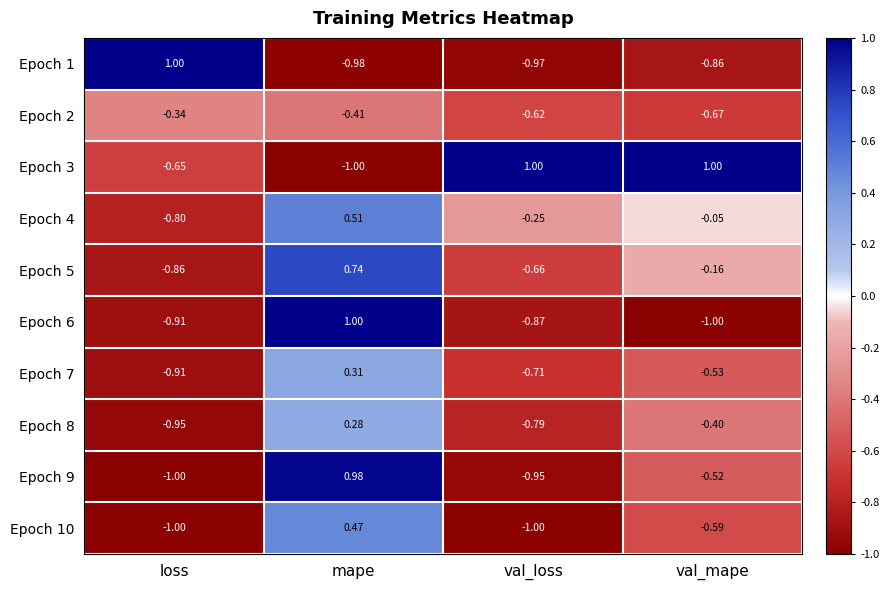

At which label is Epoch 4 closest to 0?

val_mape